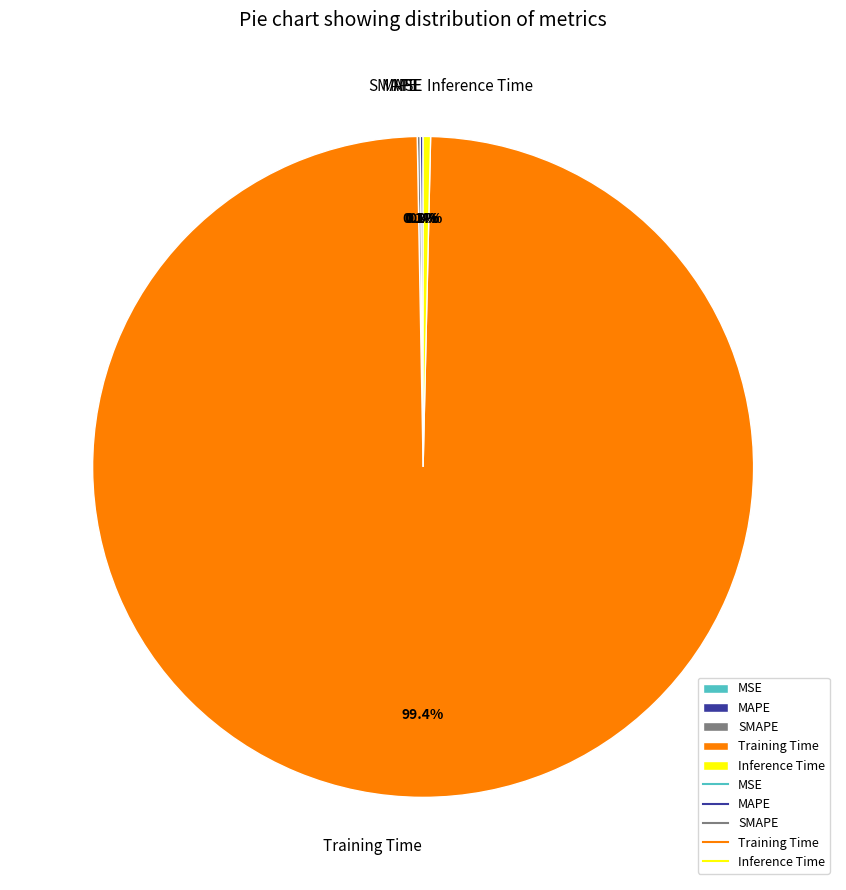

Does any single category account for the majority?

Yes